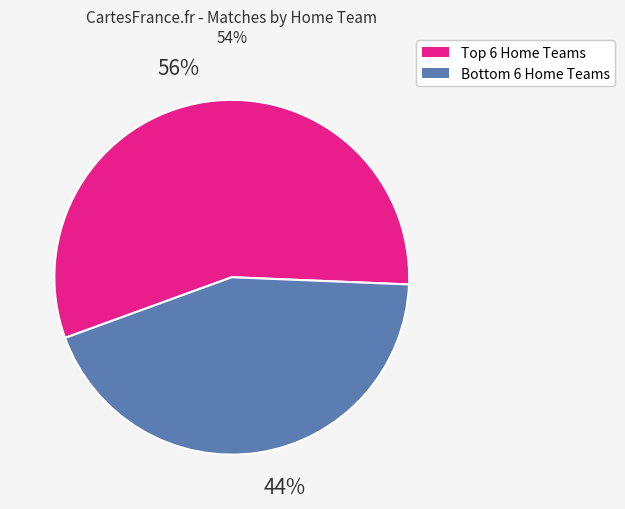

To the nearest percent, what is the difference between the largest and smallest slice percentages?

12%